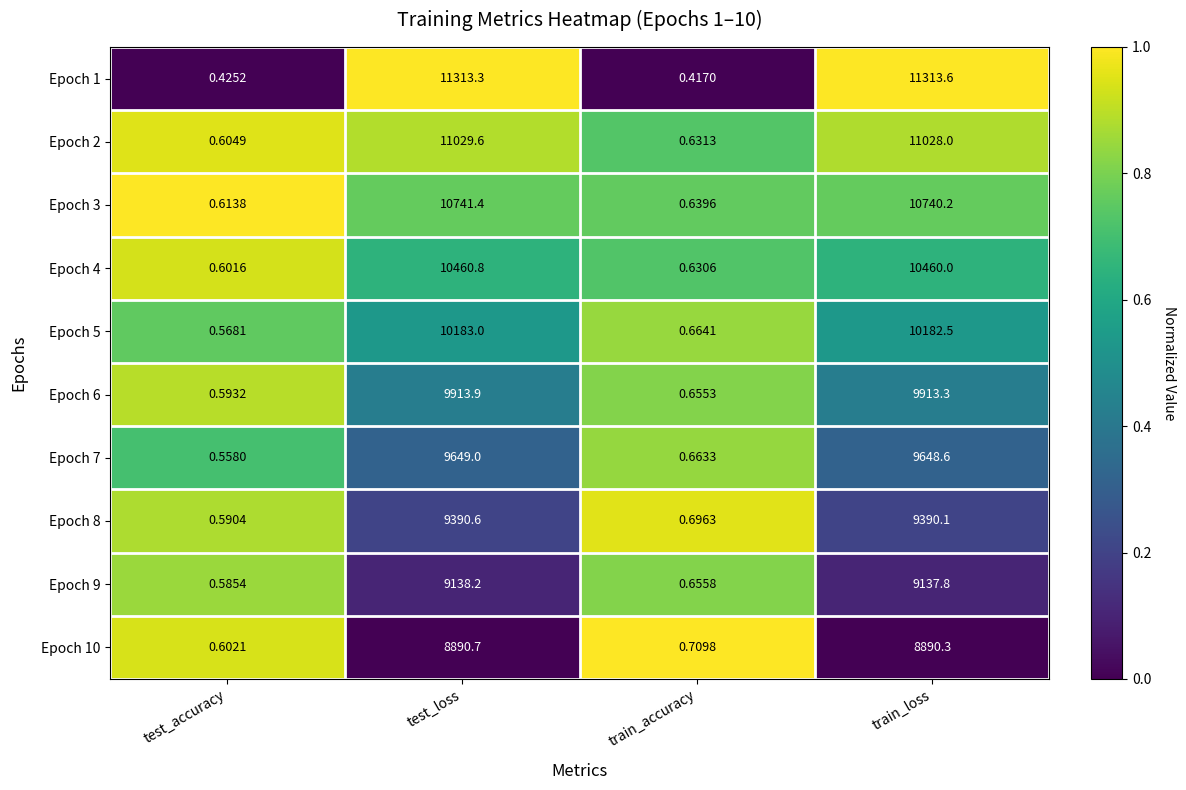

At which category is the sum across all series the highest?

test_loss